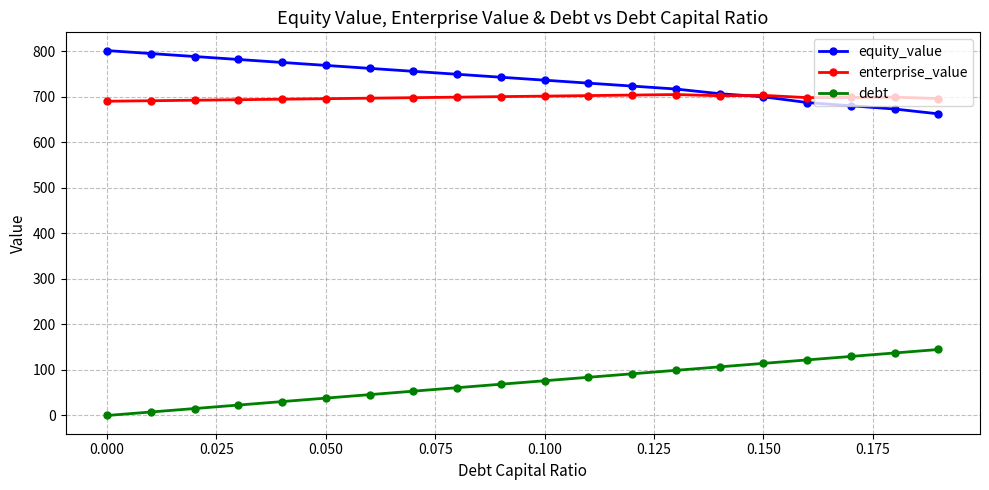

What is the lowest value of the enterprise_value series?

689.8